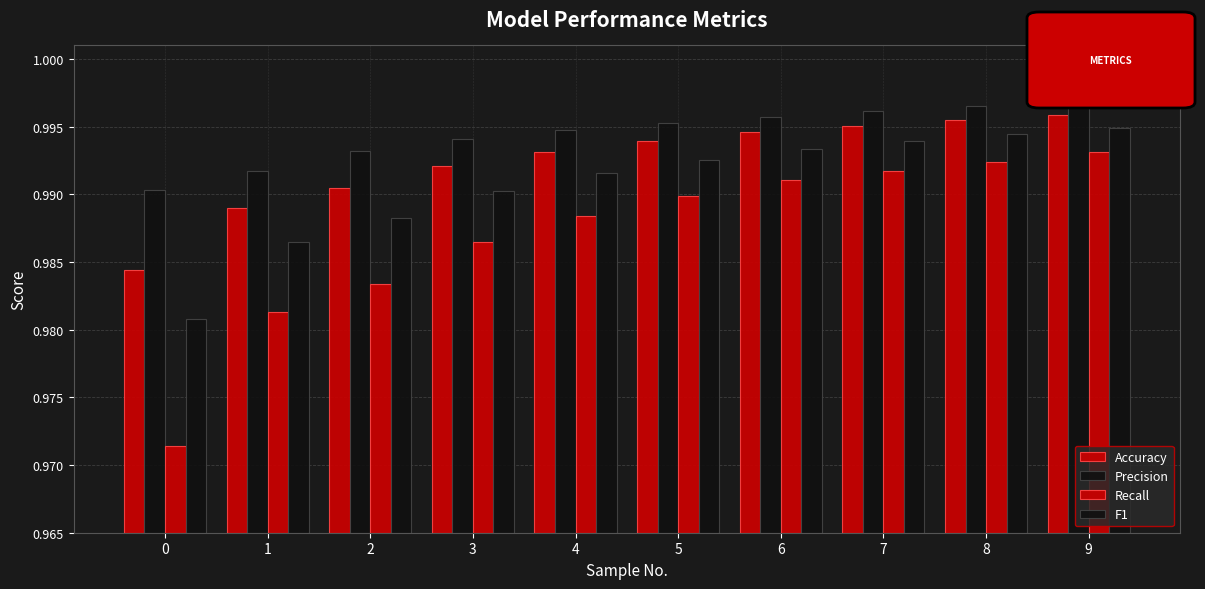

At how many categories does at least one series exceed 0?

10